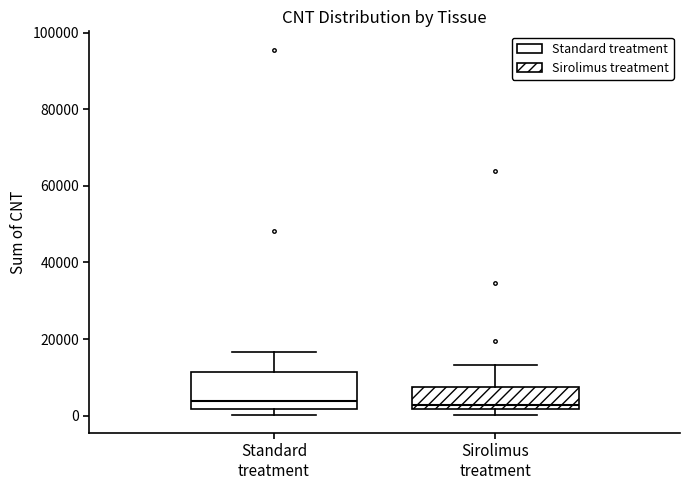

Where is the upper edge of the box for Sirolimus treatment on the y-axis? The values are not printed on the chart, so give them approximately, as read against the axis.

8000